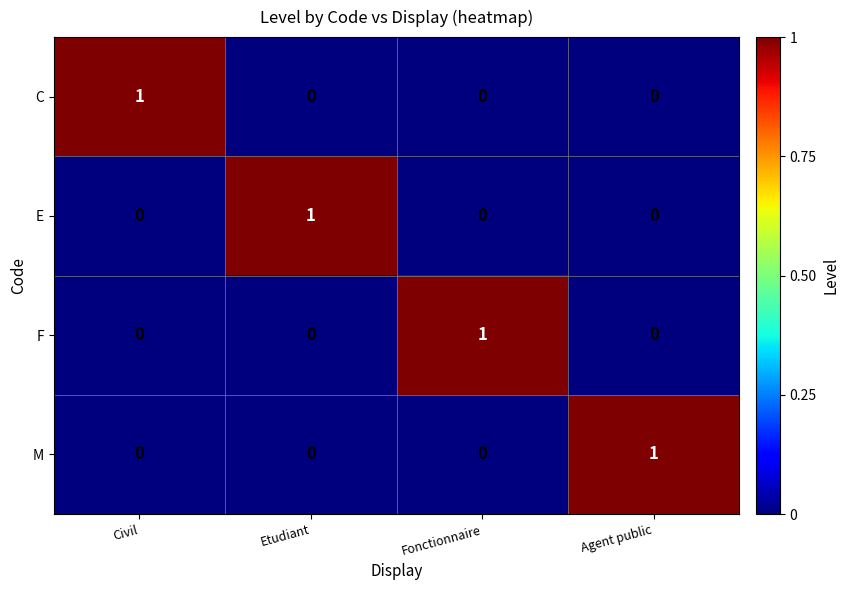

How many E values are between 0 and 1?

4